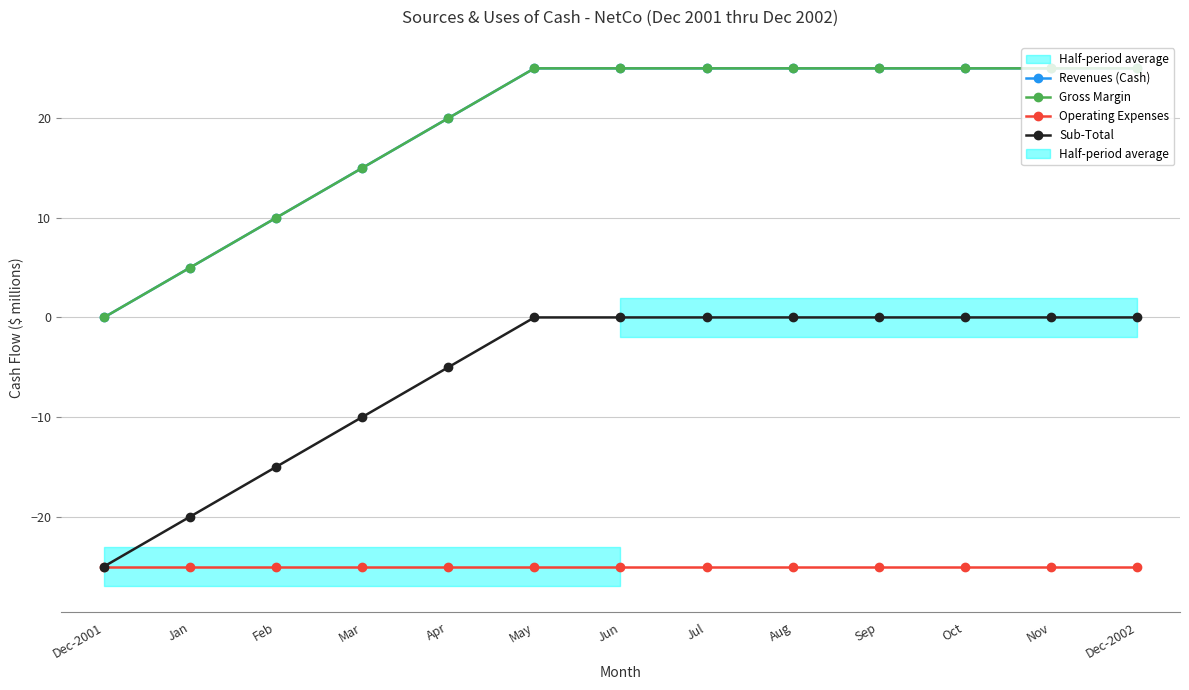

Reading right to left, extract all data points from this chart.

Revenues (Cash): 25	25	25	25	25	25	25	25	20	15	10	5	0
Gross Margin: 25	25	25	25	25	25	25	25	20	15	10	5	0
Operating Expenses: -25	-25	-25	-25	-25	-25	-25	-25	-25	-25	-25	-25	-25
Sub-Total: 0	0	0	0	0	0	0	0	-5	-10	-15	-20	-25